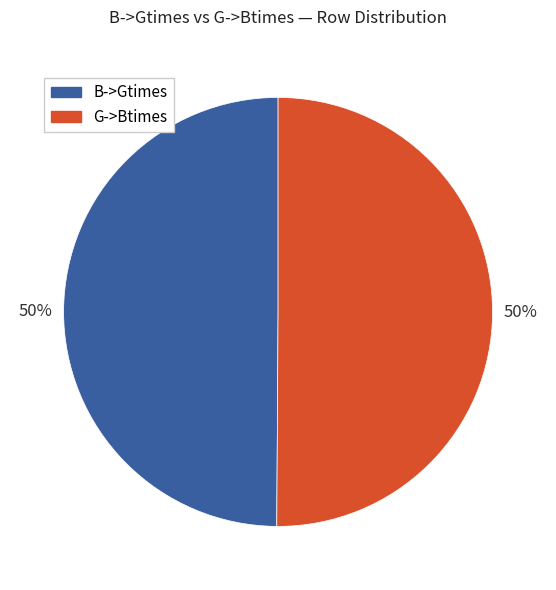

To the nearest percent, what is the average slice percentage?

50%